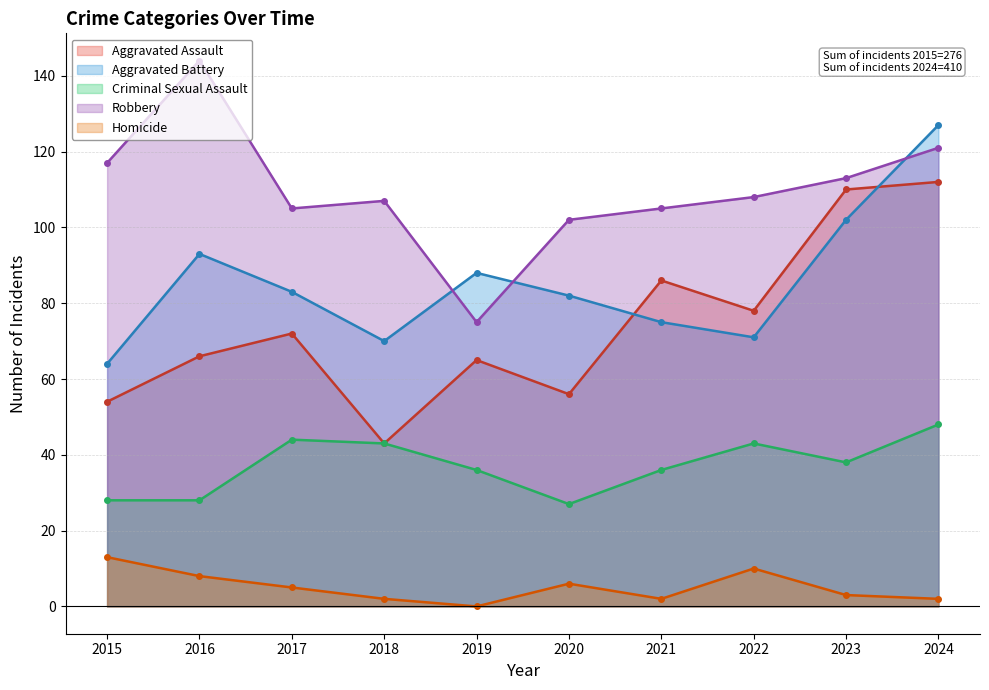

How many lines are shown in the chart?

5